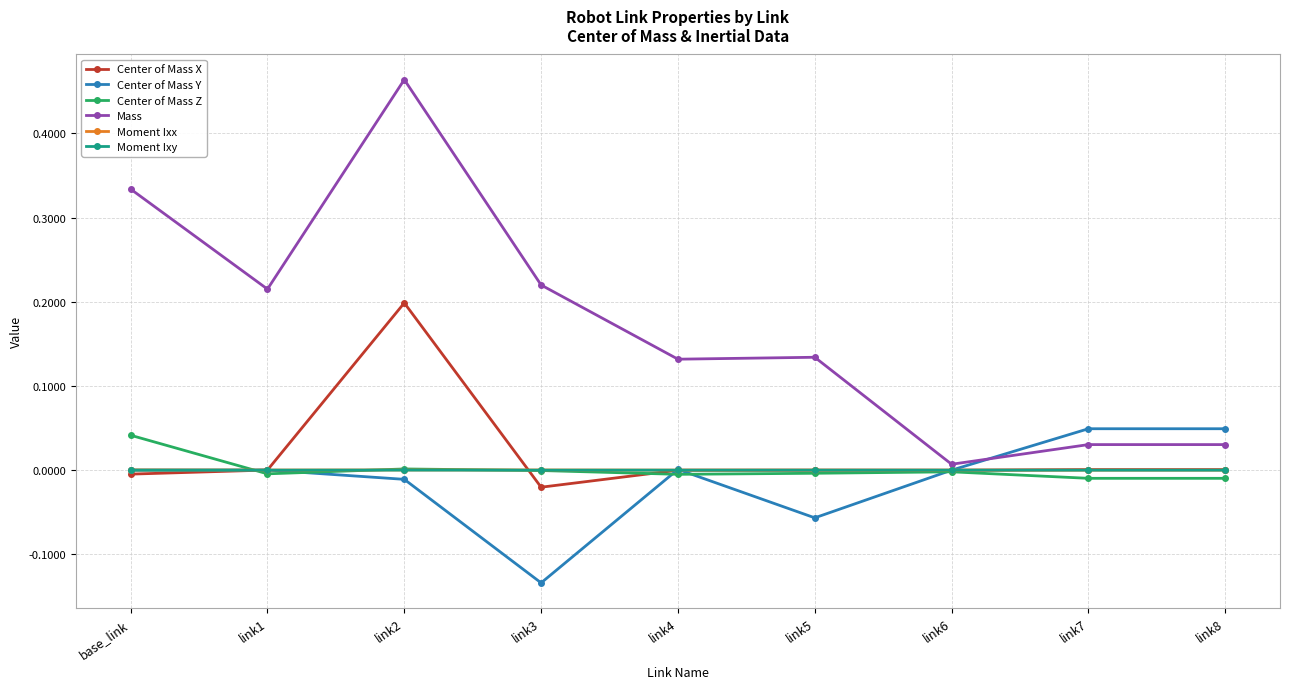

What is the label of the 4th point from the right?

link5